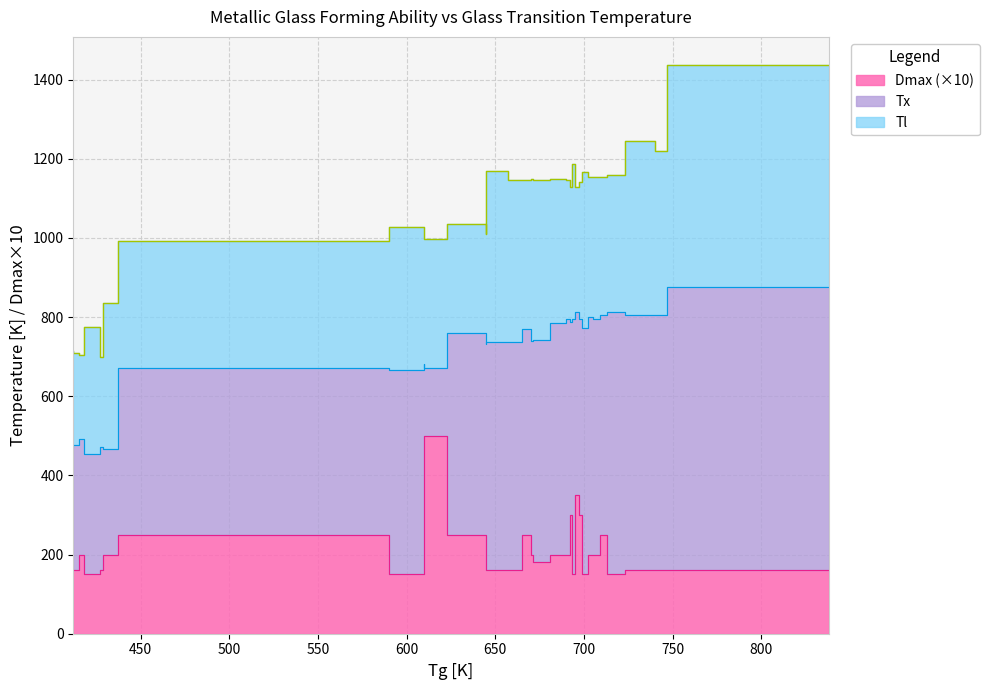

Reading left to right, list all the values displayed in this chart.

Tl: 713	708	703	776	698	835	850	991	1027	1023	996	1034	1010	1168	1146	1146	1148	1145	1148	1145	1129	1187	1129	1140	1140	1166	1153	1155	1153	1159	1246	1220	1436
Tx: 472	477	491	453	471	467	472	671	666	682	672	760	731	736	736	771	739	741	784	795	788	796	813	794	794	772	799	796	806	813	805	806	875
Dmax: 160	160	200	150	160	200	250	250	150	150	500	250	250	160	160	250	200	180	200	200	300	150	350	300	300	150	200	200	250	150	160	160	160